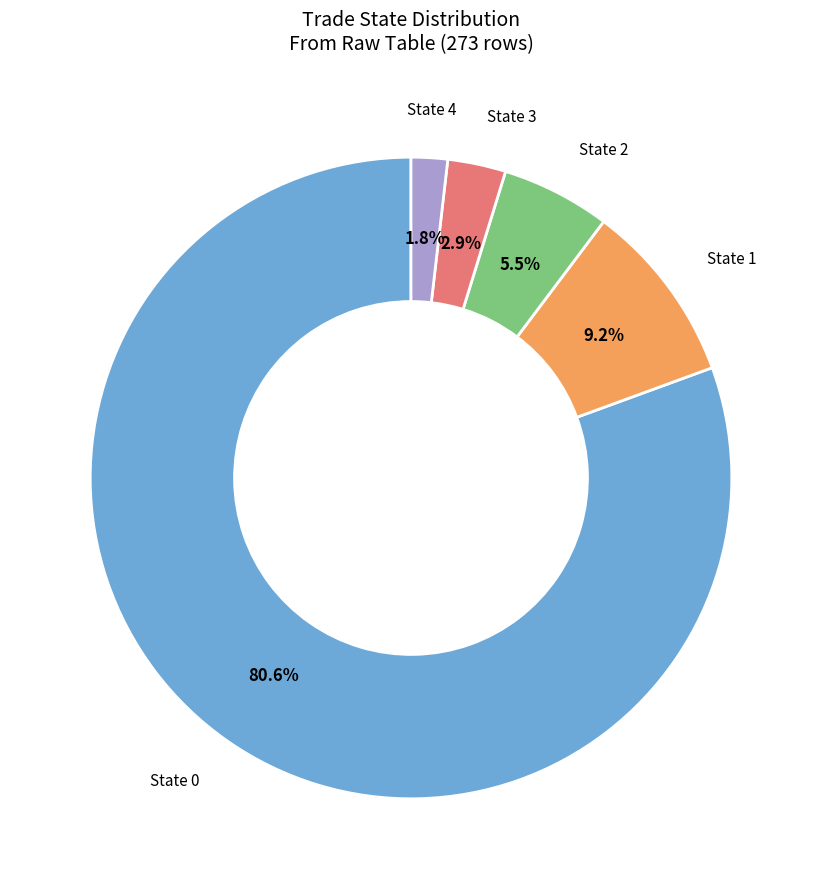

To the nearest percent, what is the difference between the largest and smallest slice percentages?

79%